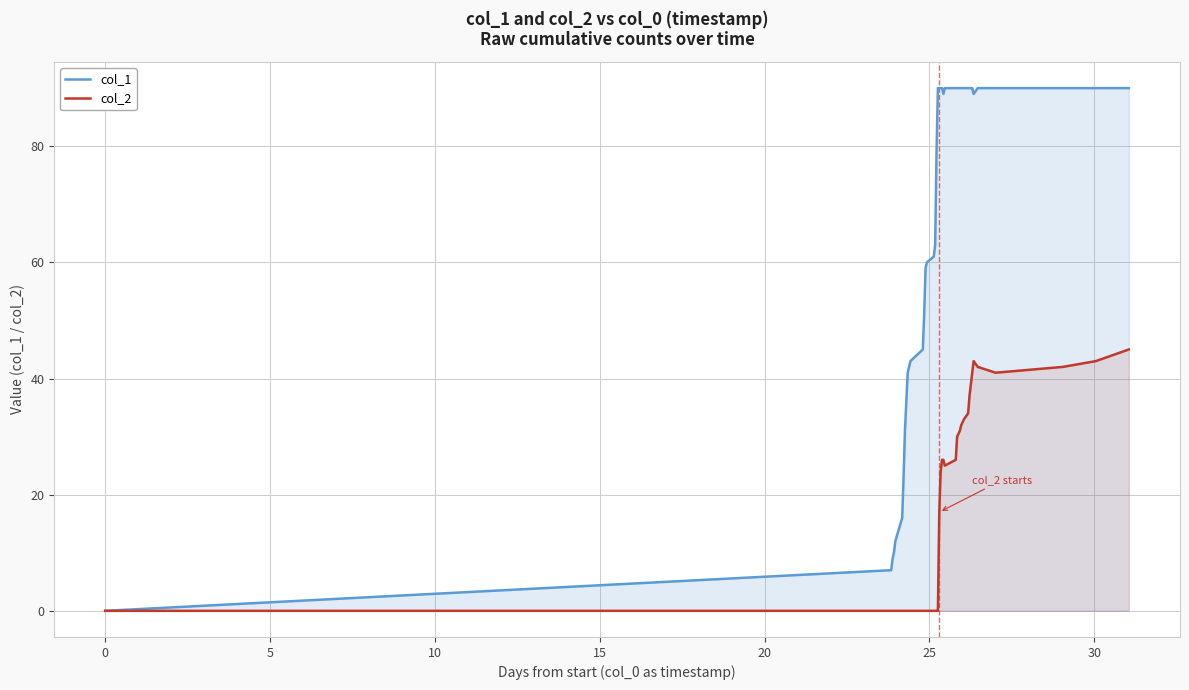

How many distinct data groups are displayed?

2